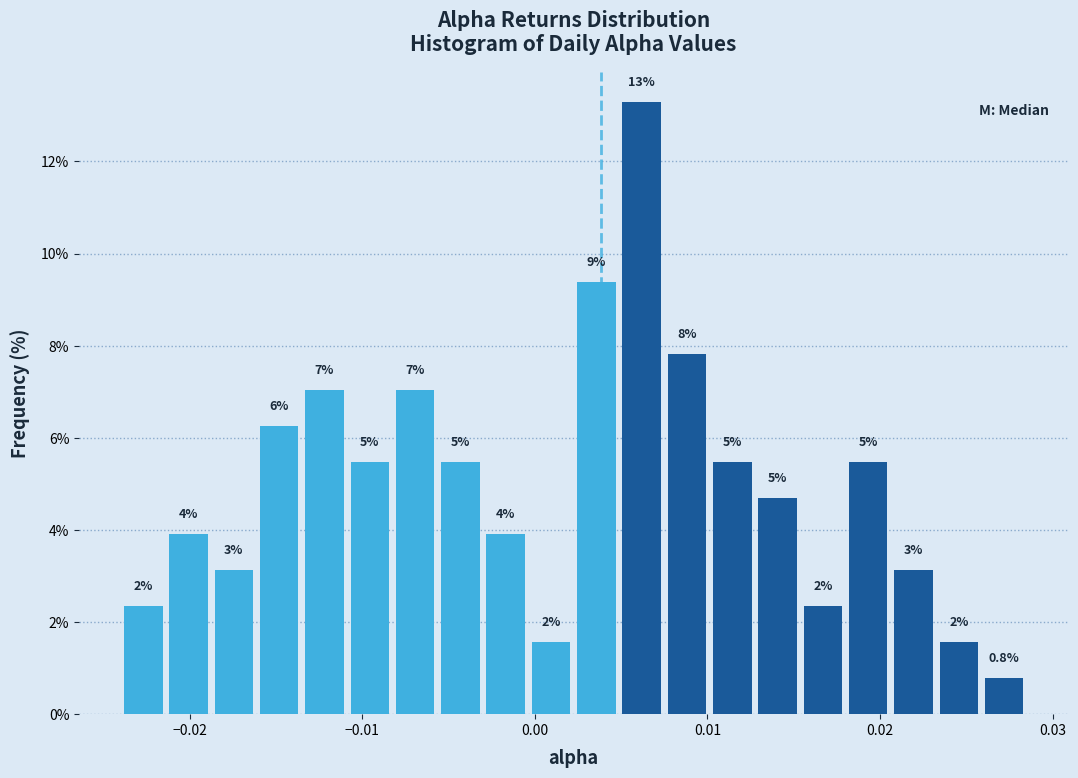

Around what value on the x-axis is the tallest bar? Give the approximate position of its centre, as read against the axis.

0.006